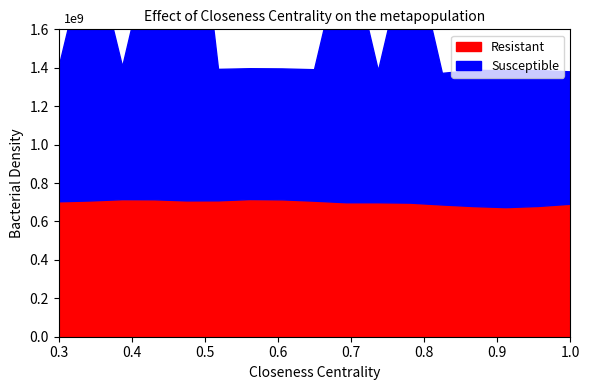

At which category does Susceptible reach its first local peak?

1